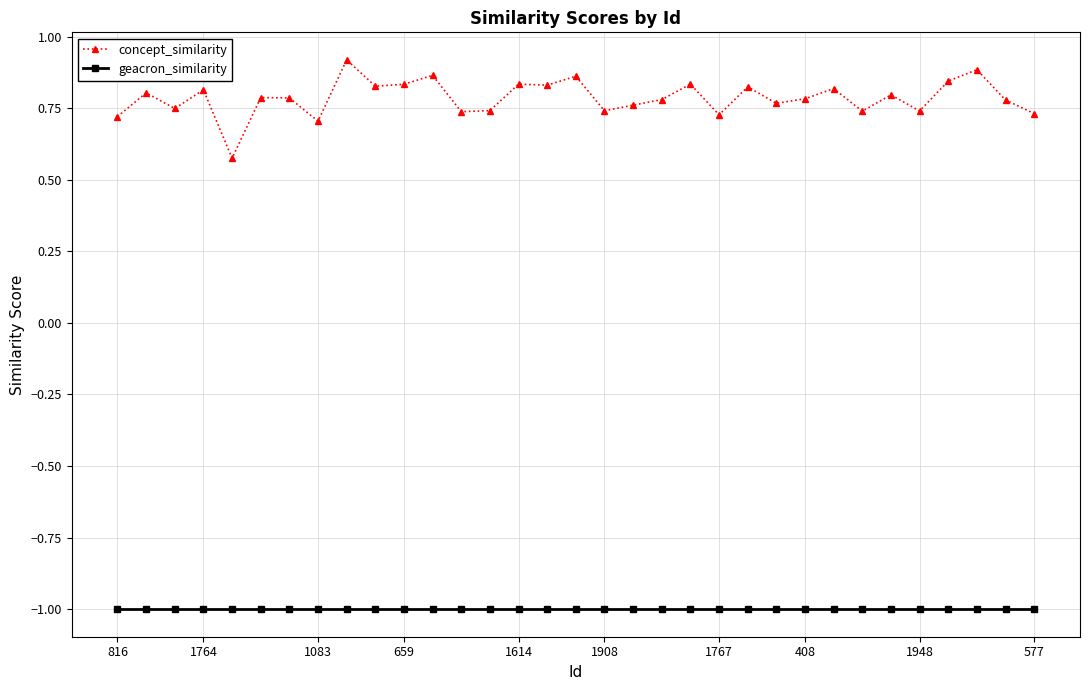

At how many categories does at least one series exceed 0?

33